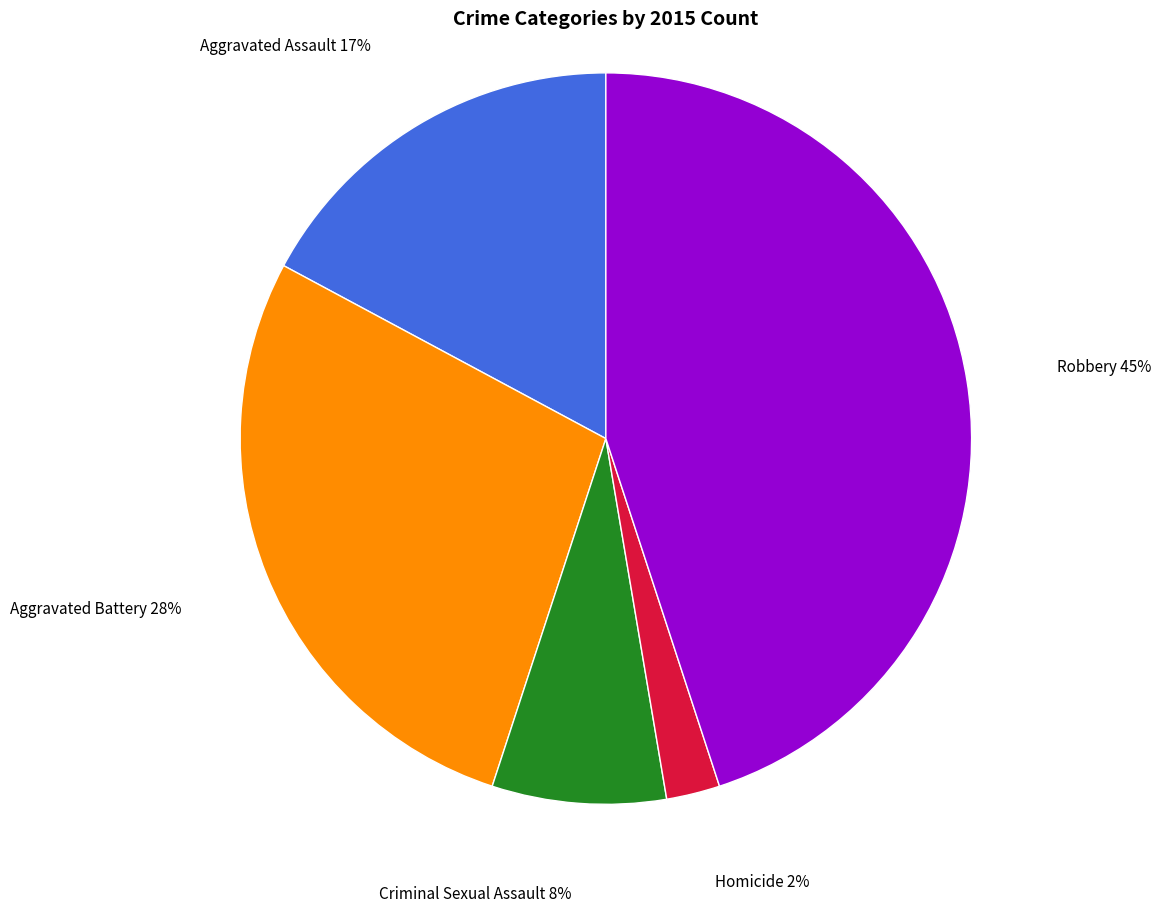

To the nearest percent, what is the difference between the largest and smallest slice percentages?

43%